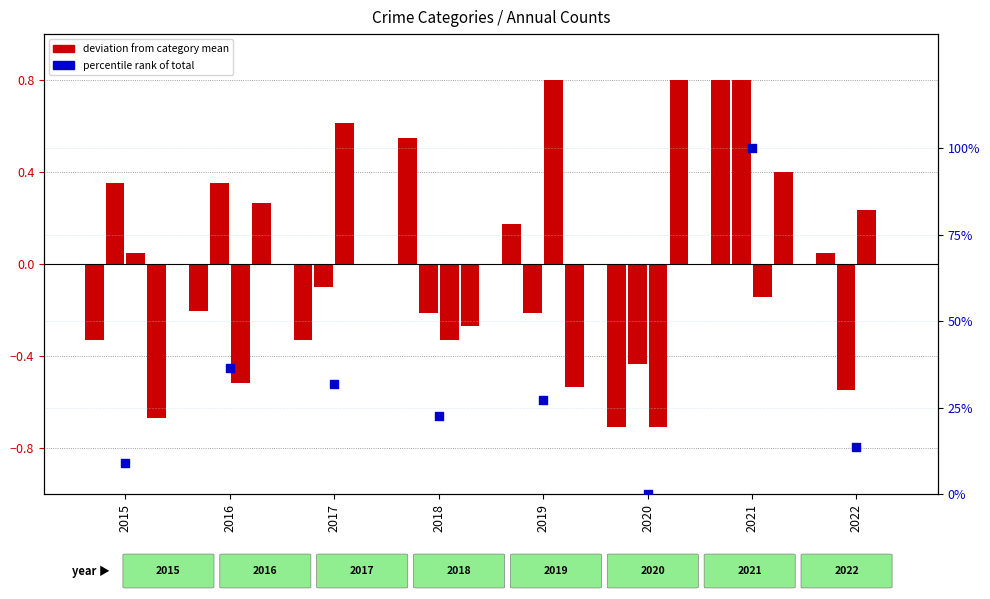

Which series reaches the maximum Y coordinate?

Total count (scaled)